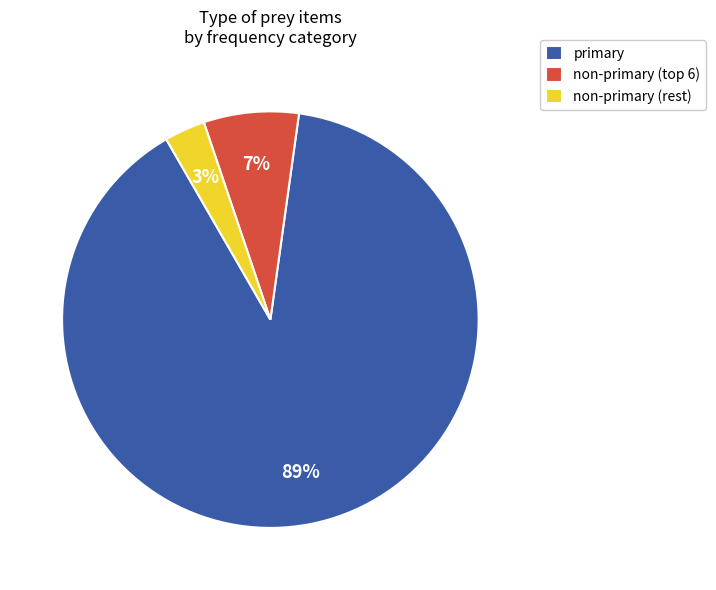

How many slices are in this pie chart?

3